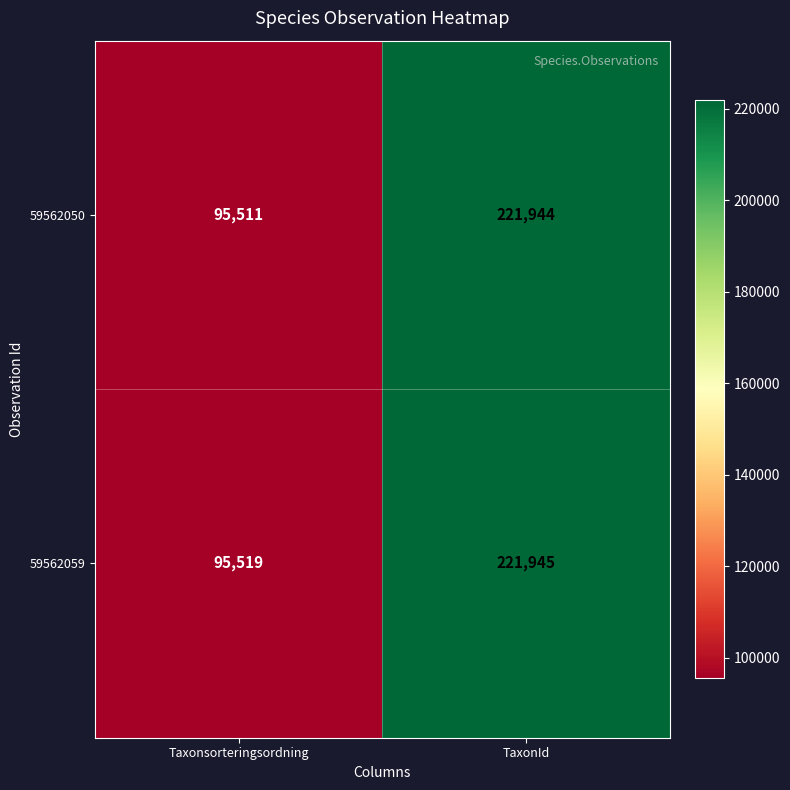

True or false: 59562050 has a value of 95511 at Taxonsorteringsordning.

True